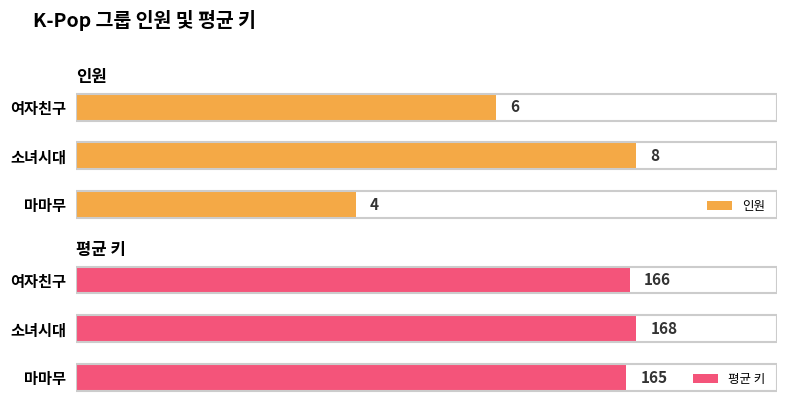

Which category has the highest value in the 평균 키 series?

소녀시대